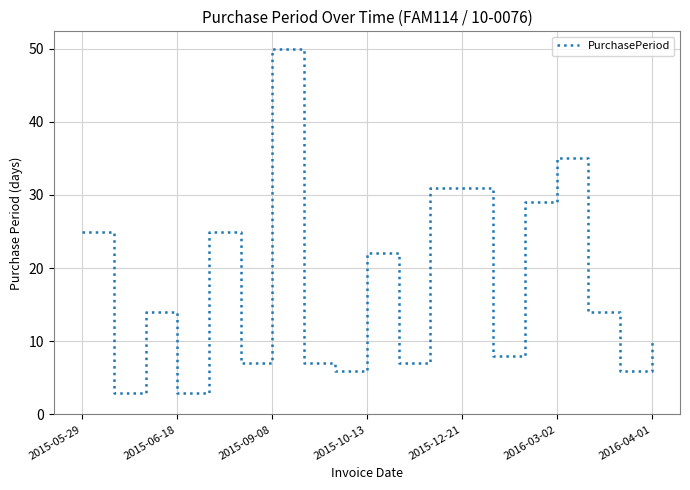

What is the difference between the maximum and minimum values?

47